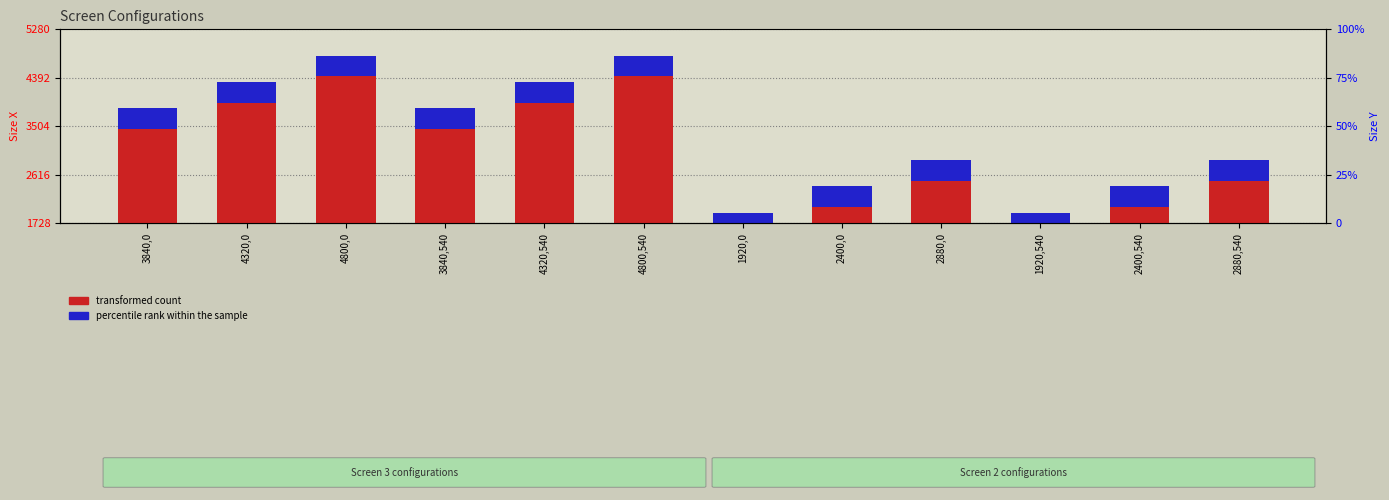

What is the spread (max minus min) of values at 2400,540?

2016